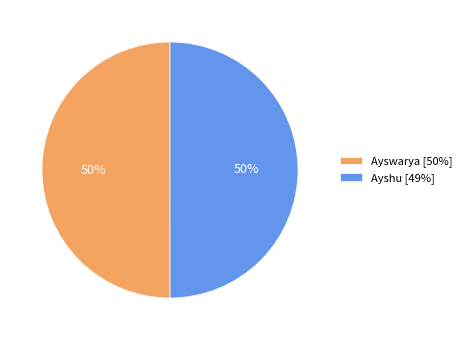

True or false: Ayshu accounts for 50% of the total.

True